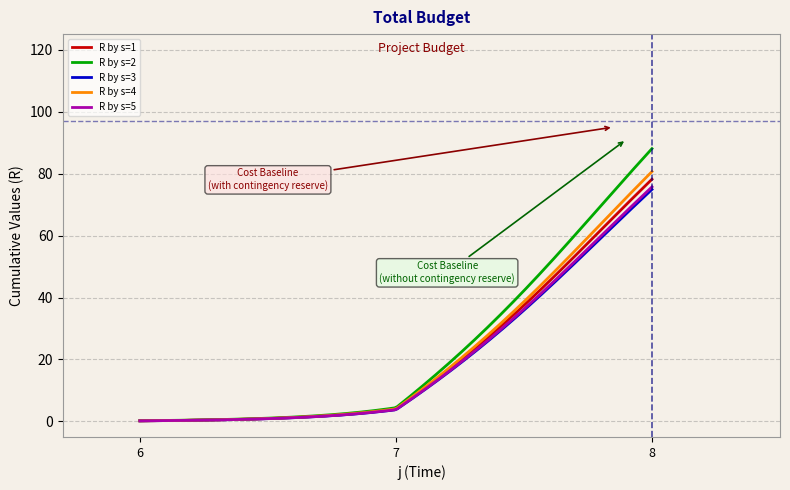

Count the number of data series in this chart.

5